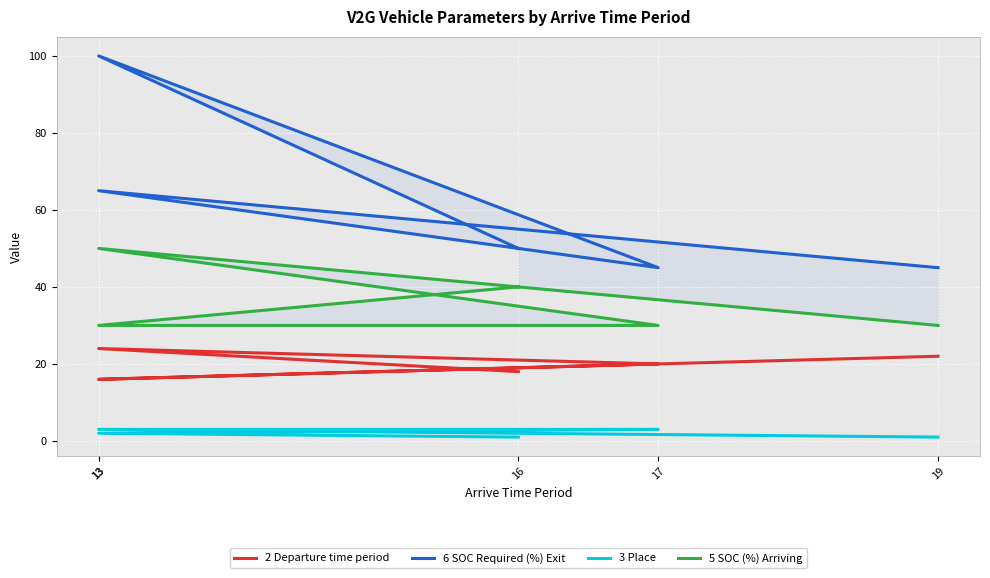

What is the value of the 5 SOC (%) Arriving point at the 4th from the left?

30